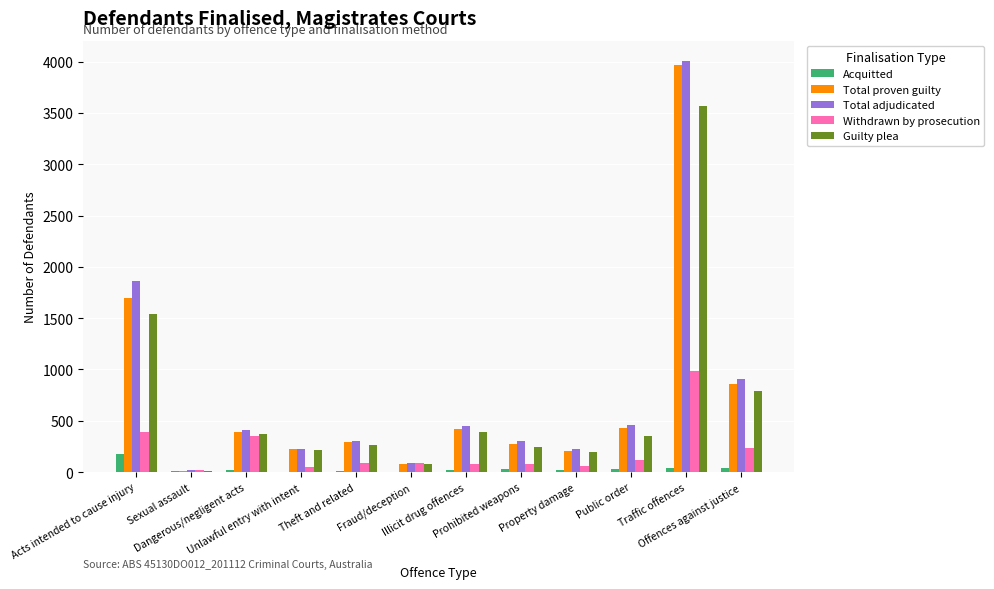

What is the sum of all Guilty plea values?

8030